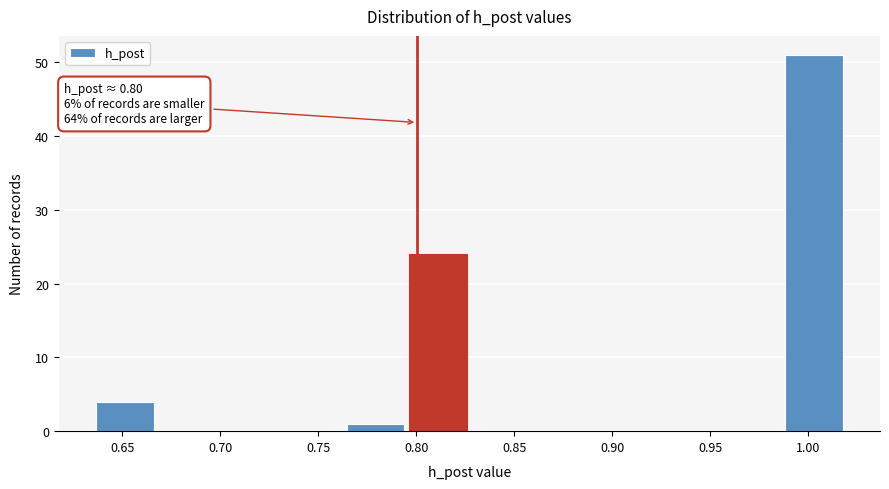

Over which range of the x-axis is the bar tallest?

0.990 to 1.020